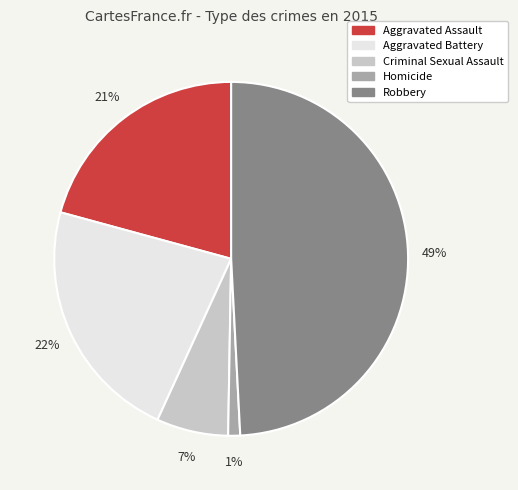

How many segments does this pie chart have?

5